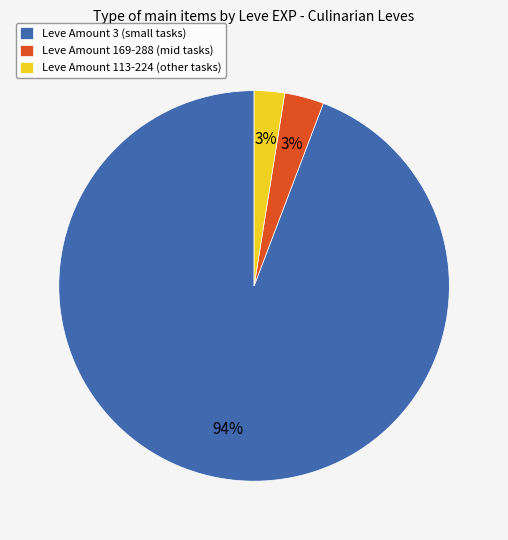

Is it true that Leve Amount 169-288 (mid tasks) is 3% of the pie?

True